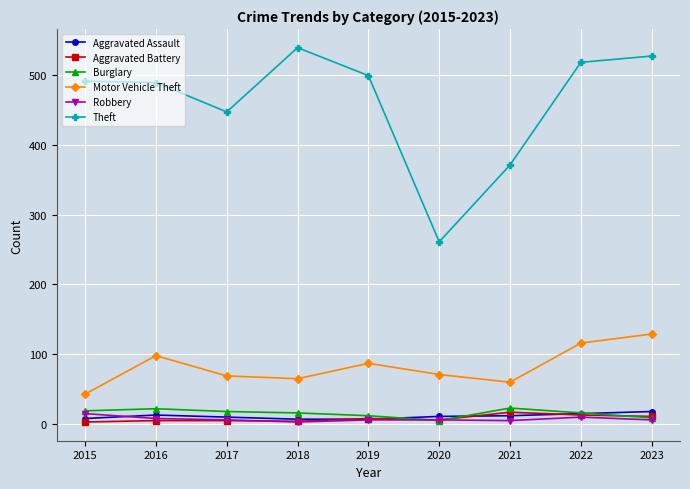

How many values in the Motor Vehicle Theft series are below 71?

4